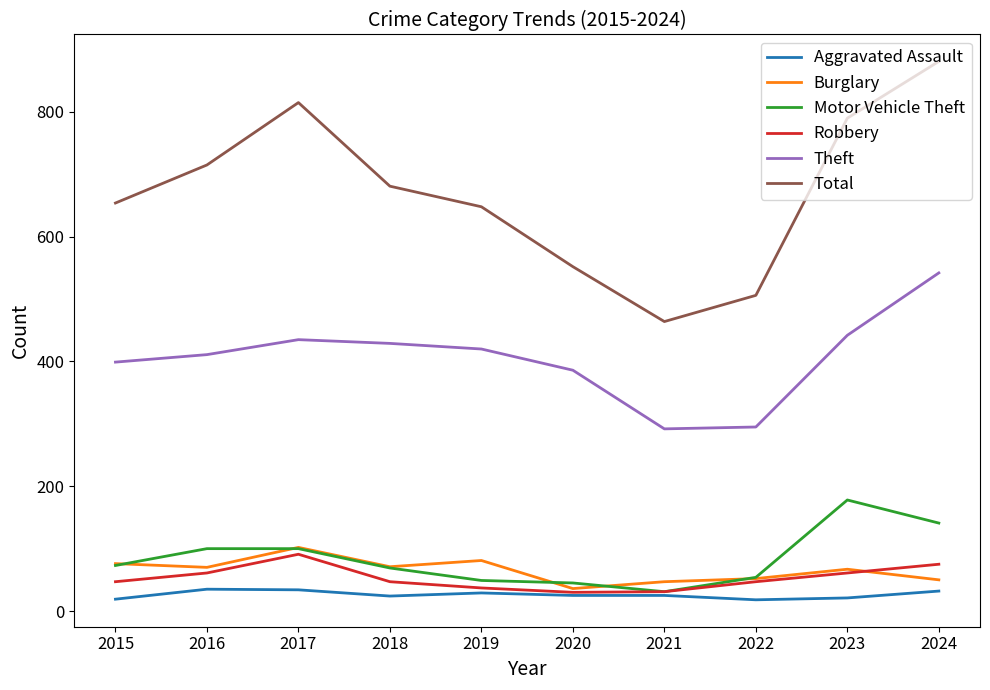

What is the minimum value shown in the chart?

18